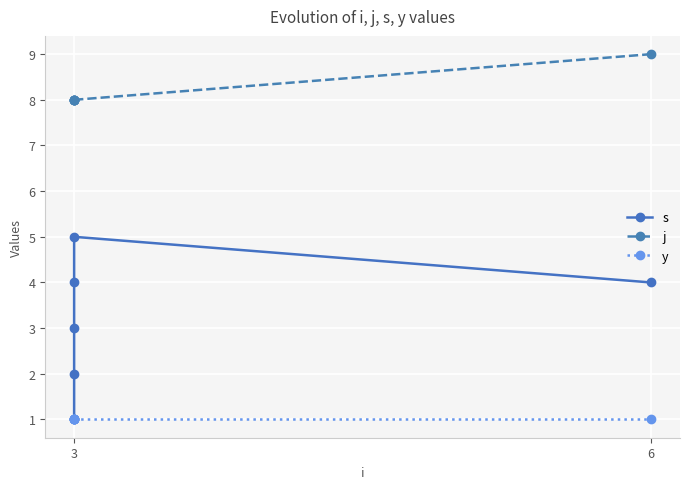

What is the total value across all series at 3?

10